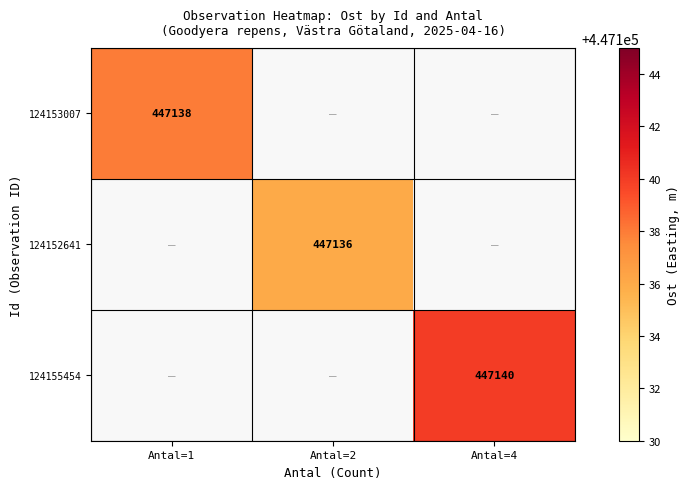

The value of 124155454 at Antal=4 is 619438. True or false?

False